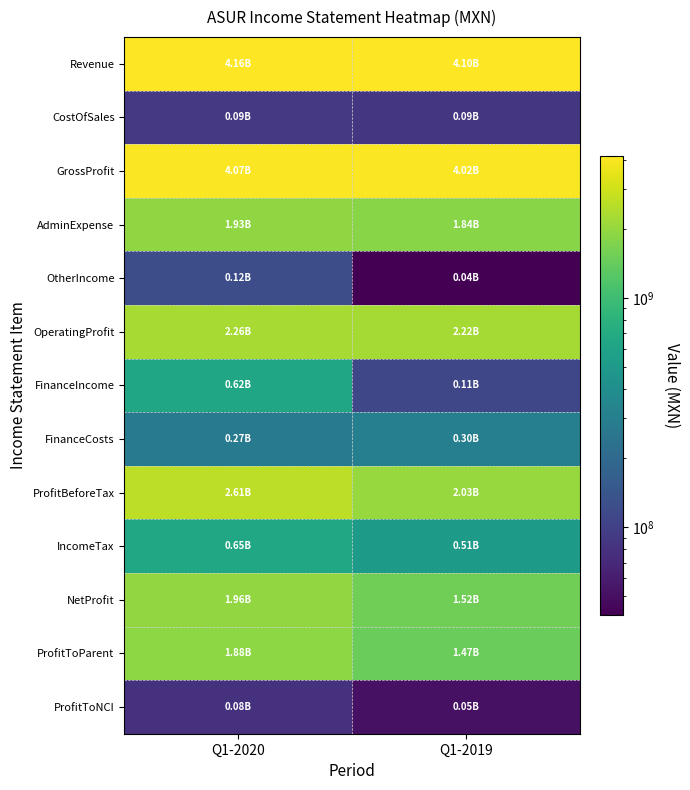

Reading left to right, what are all the values shown in this chart?

Revenue: Q1-2020=4156996000	Q1-2019=4101350000
CostOfSales: Q1-2020=88323000	Q1-2019=85329000
GrossProfit: Q1-2020=4068673000	Q1-2019=4016021000
AdminExpense: Q1-2020=1928296000	Q1-2019=1840648000
OtherIncome: Q1-2020=123741000	Q1-2019=41444000
OperatingProfit: Q1-2020=2264118000	Q1-2019=2216817000
FinanceIncome: Q1-2020=617854000	Q1-2019=111159000
FinanceCosts: Q1-2020=270670000	Q1-2019=302503000
ProfitBeforeTax: Q1-2020=2611302000	Q1-2019=2025473000
IncomeTax: Q1-2020=646366000	Q1-2019=506322000
NetProfit: Q1-2020=1964936000	Q1-2019=1519151000
ProfitToParent: Q1-2020=1884371000	Q1-2019=1468449000
ProfitToNCI: Q1-2020=80565000	Q1-2019=50702000